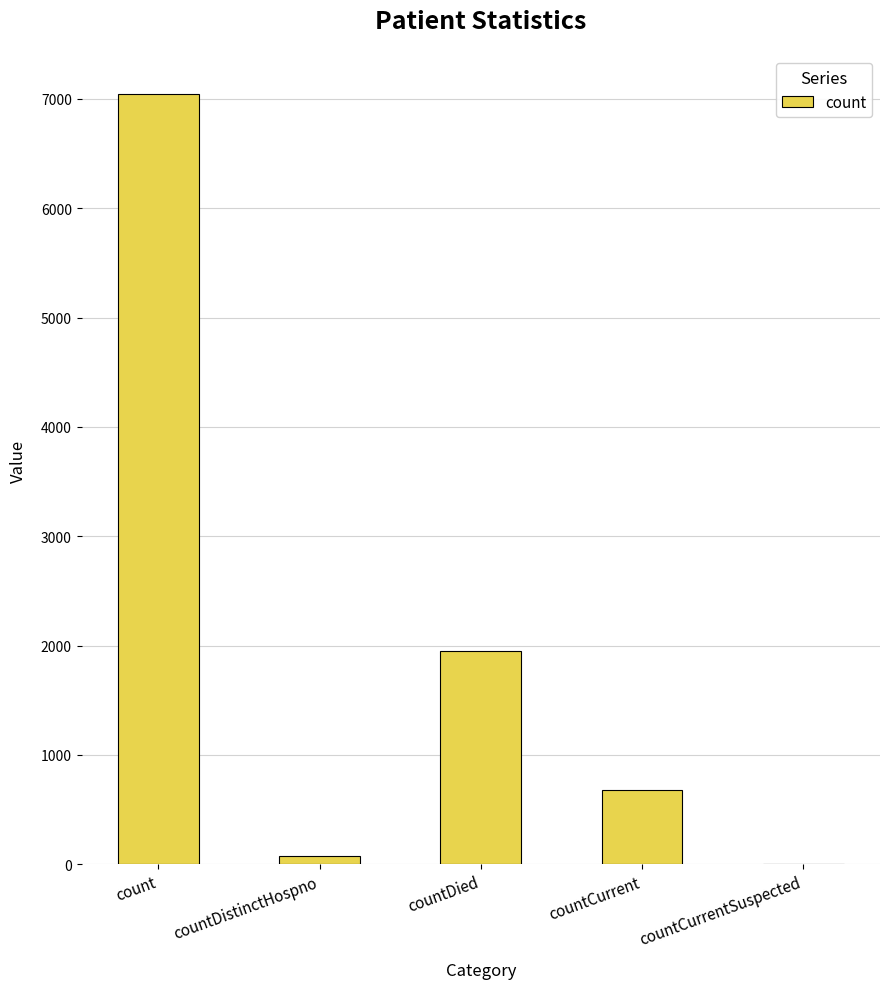

What is the average value?

1950